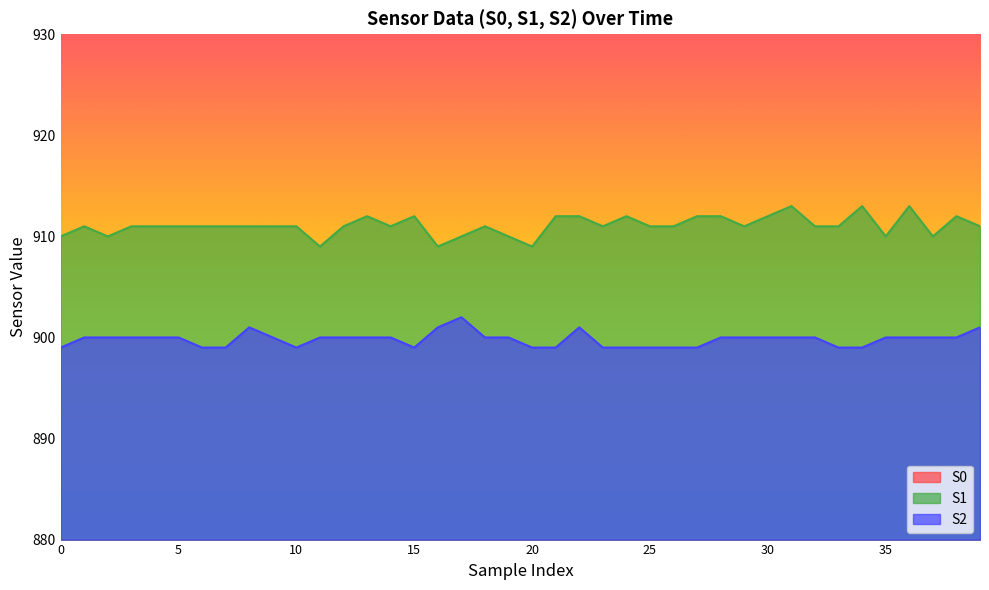

Reading left to right, extract all data points from this chart.

S0: 0=846	1=847	2=846	3=846	4=847	5=848	6=847	7=845	8=846	9=848	10=848	11=848	12=846	13=846	14=846	15=845	16=847	17=847	18=846	19=848	20=846	21=847	22=847	23=847	24=846	25=845	26=847	27=845	28=846	29=846	30=845	31=846	32=847	33=848	34=848	35=846	36=846	37=847	38=848	39=846
S1: 0=910	1=911	2=910	3=911	4=911	5=911	6=911	7=911	8=911	9=911	10=911	11=909	12=911	13=912	14=911	15=912	16=909	17=910	18=911	19=910	20=909	21=912	22=912	23=911	24=912	25=911	26=911	27=912	28=912	29=911	30=912	31=913	32=911	33=911	34=913	35=910	36=913	37=910	38=912	39=911
S2: 0=899	1=900	2=900	3=900	4=900	5=900	6=899	7=899	8=901	9=900	10=899	11=900	12=900	13=900	14=900	15=899	16=901	17=902	18=900	19=900	20=899	21=899	22=901	23=899	24=899	25=899	26=899	27=899	28=900	29=900	30=900	31=900	32=900	33=899	34=899	35=900	36=900	37=900	38=900	39=901